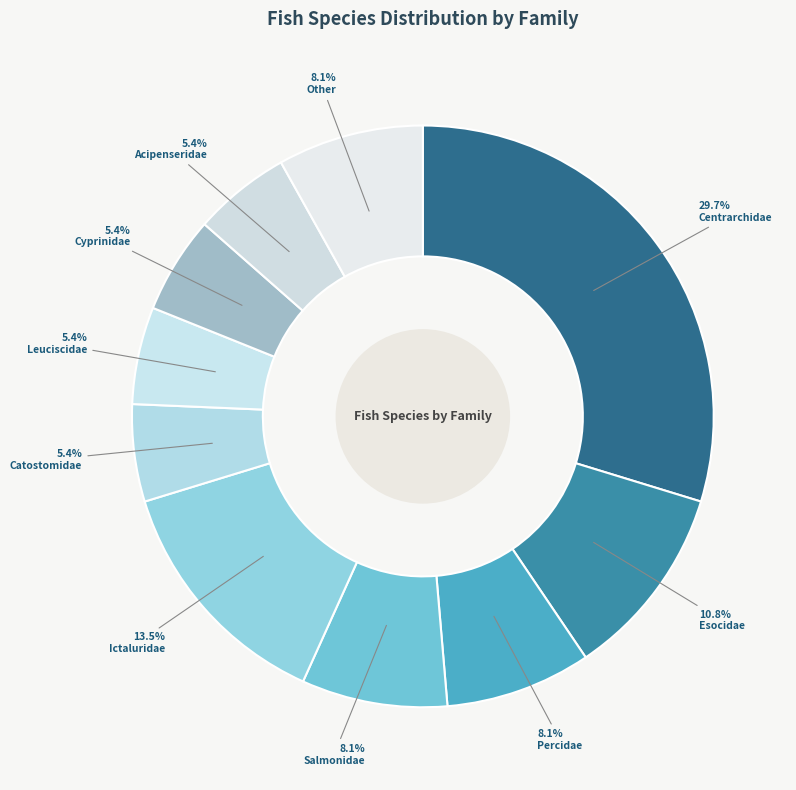

The Esocidae slice represents 21% of the pie. True or false?

False